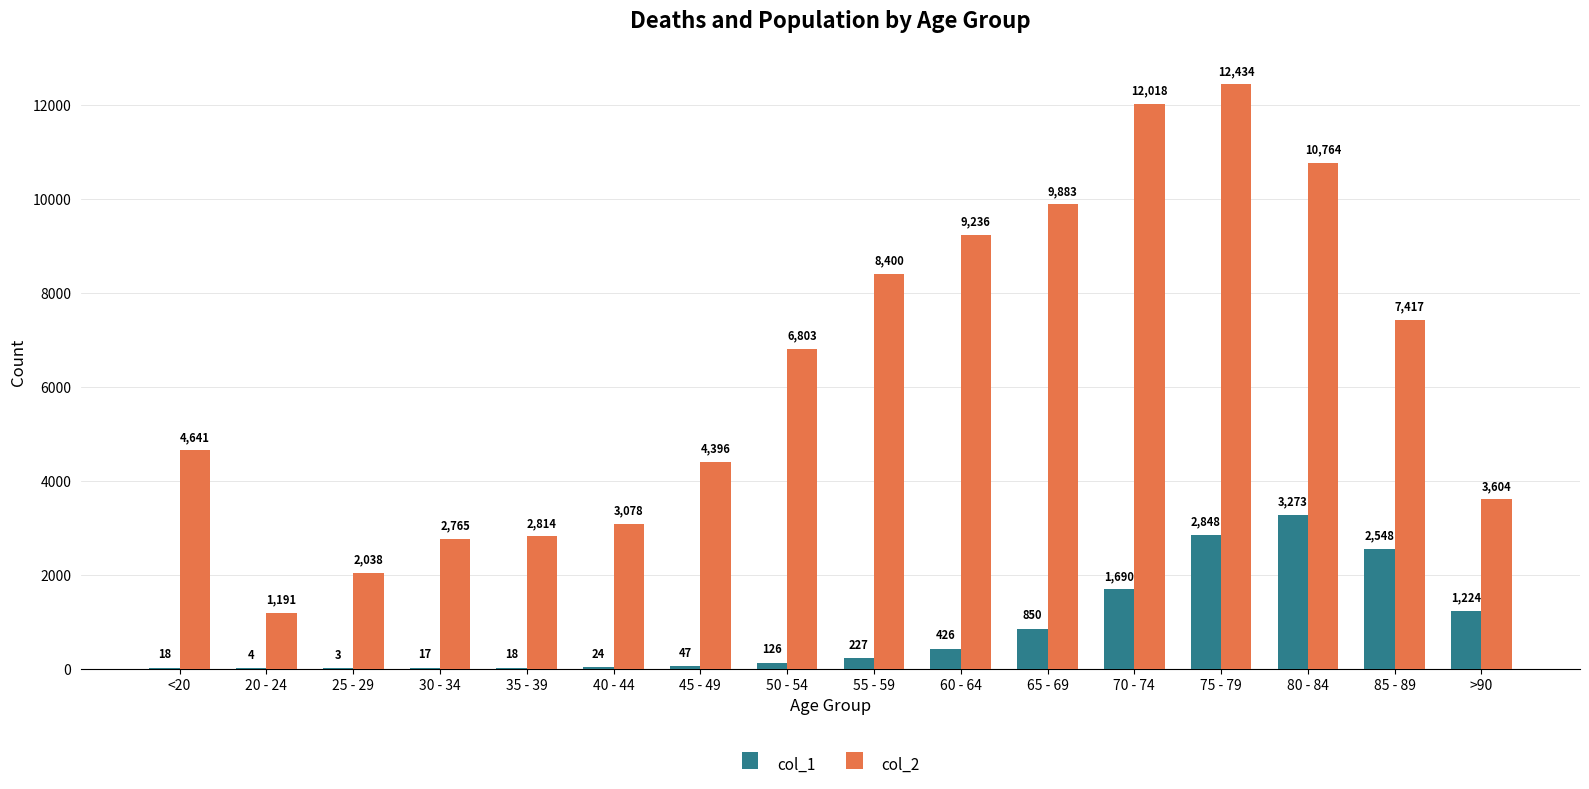

Between 50 - 54 and 55 - 59, which series saw the biggest shift?

col_2